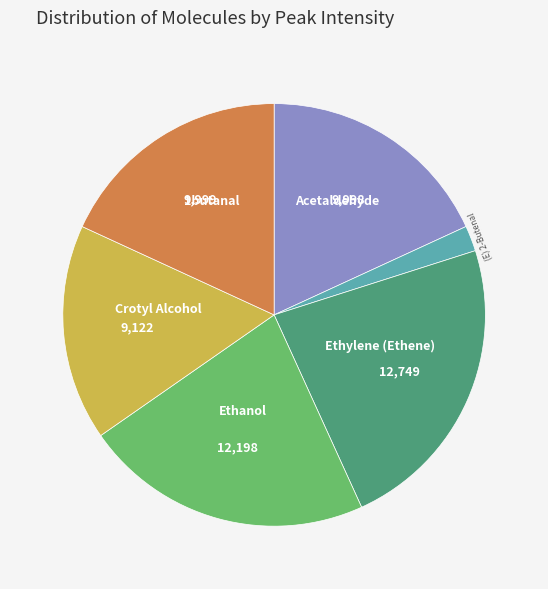

Approximately how many times larger is the value at Ethylene (Ethene) compared to 1butanal?

1.3